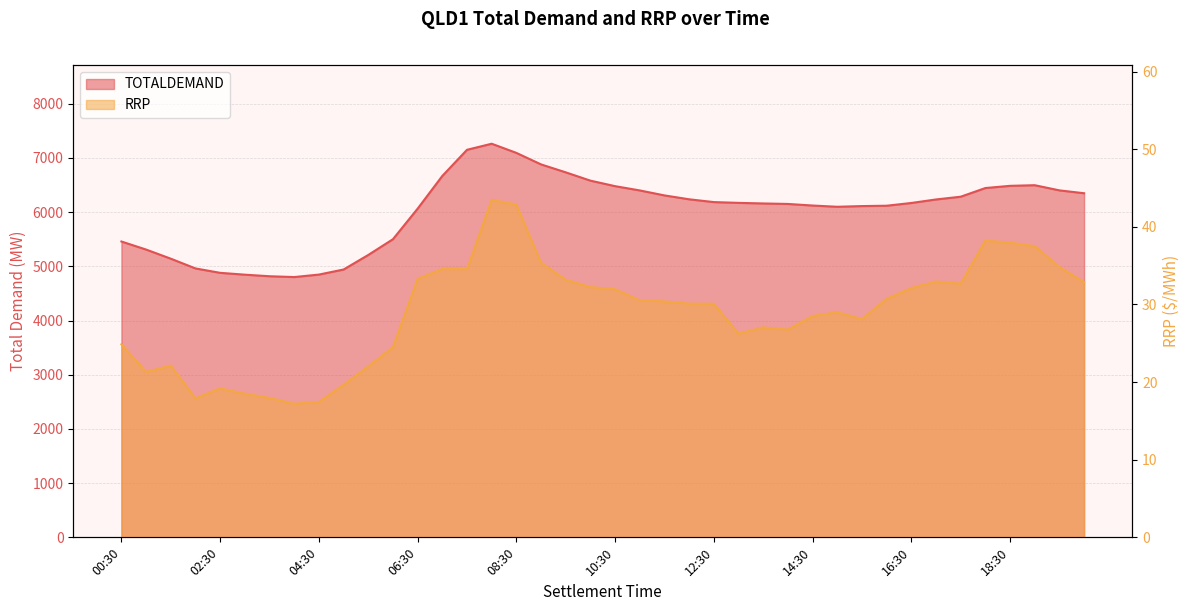

At how many categories does at least one series exceed 3074?

40